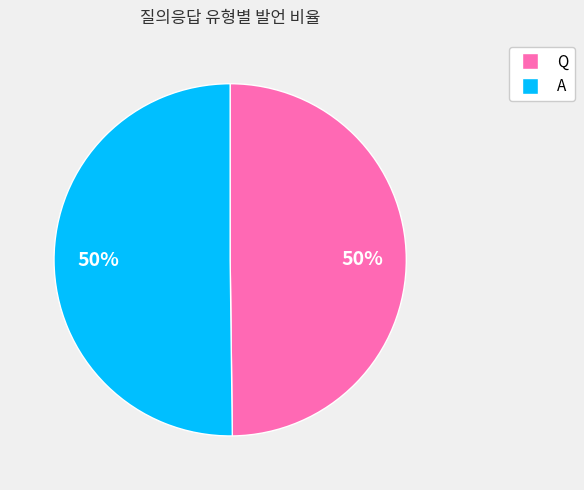

What percentage is the Q slice, to the nearest percent?

50%